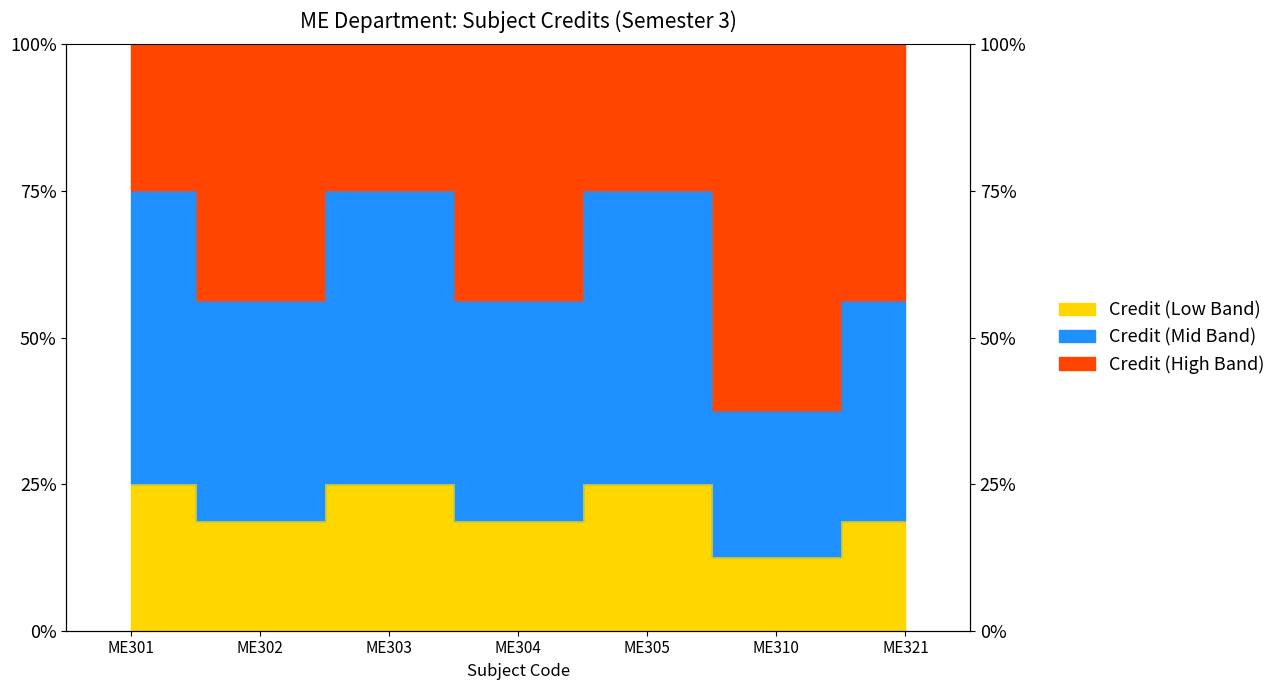

Which label corresponds to the smallest value in the chart?

ME310